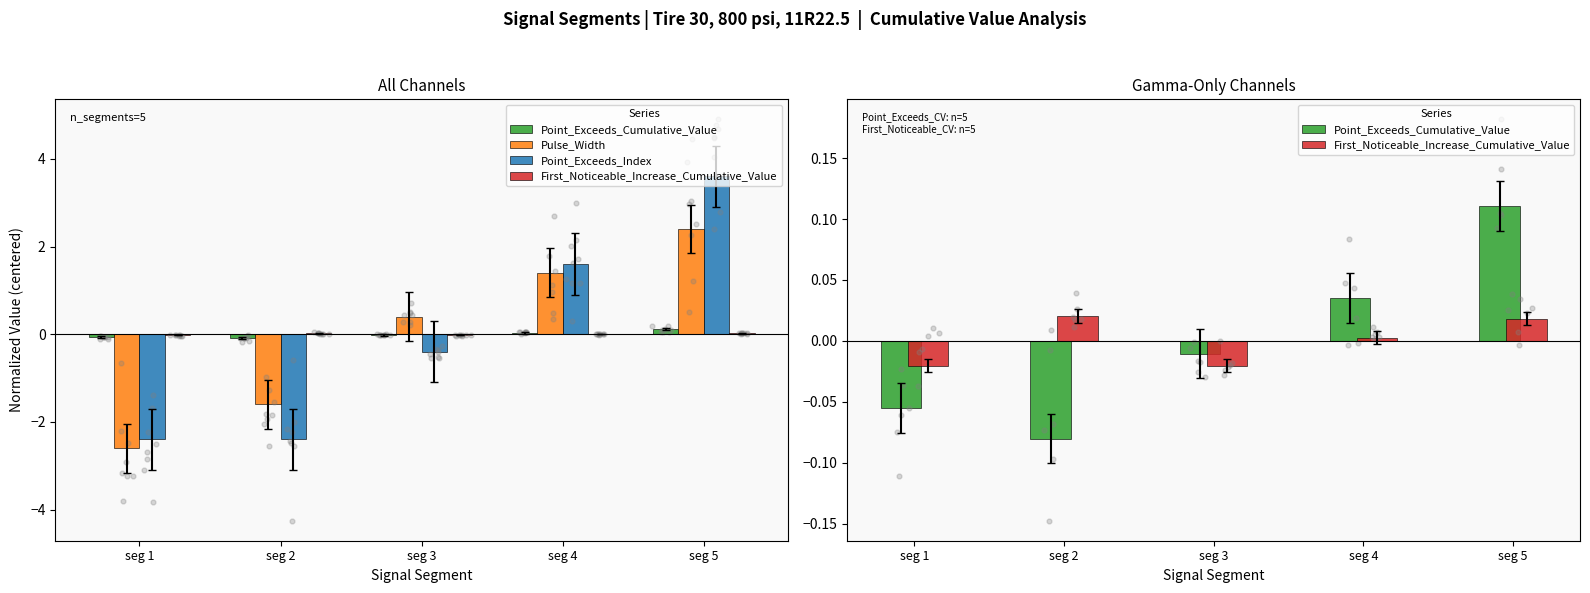

Which series has the widest spread of Y values?

Point_Exceeds_Index